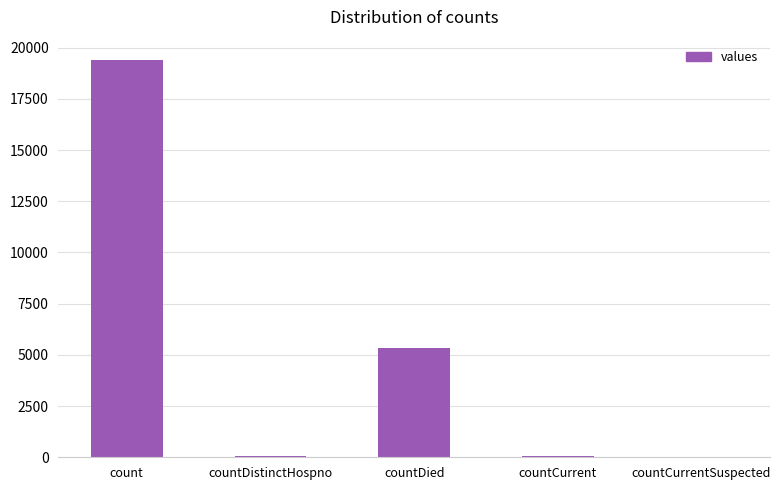

At which label is the value closest to 9710?

countDied